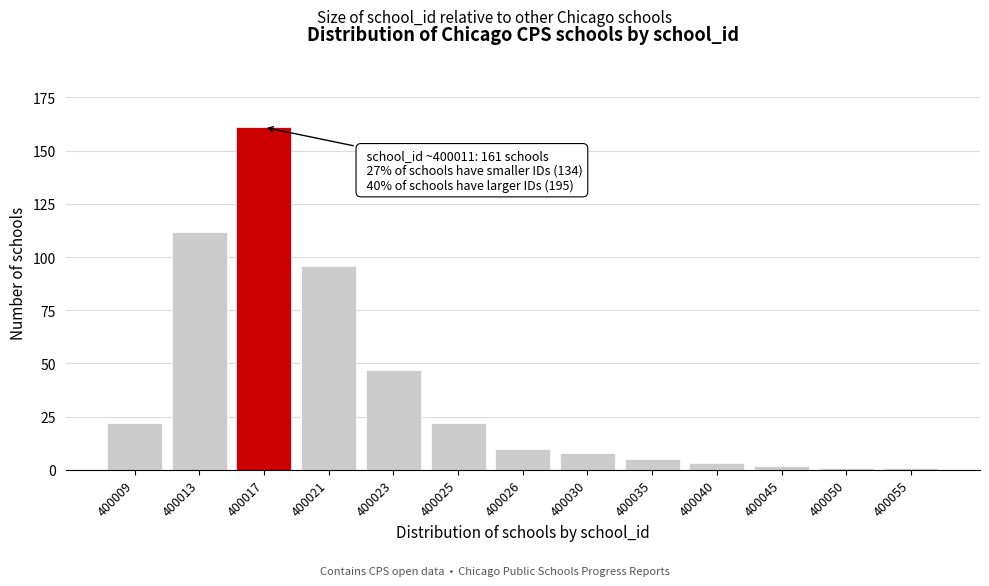

Reading left to right, list all the values displayed in this chart.

400009=22	400013=112	400017=161	400021=96	400023=47	400025=22	400026=10	400030=8	400035=5	400040=3	400045=2	400050=1	400055=1